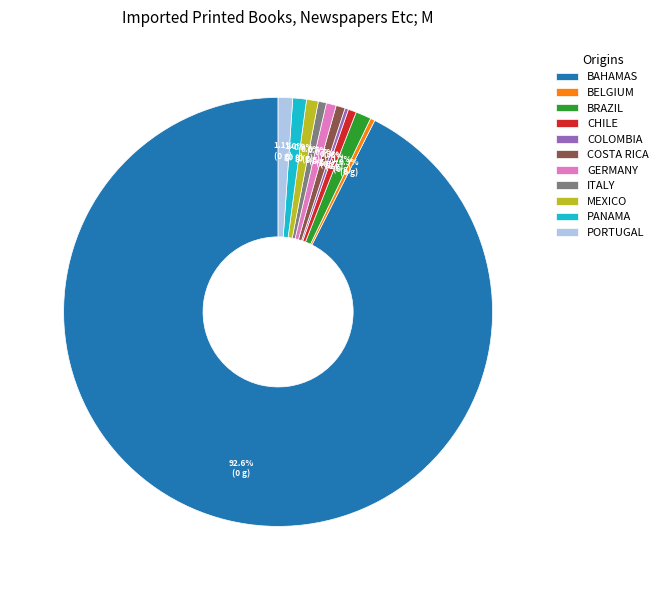

What portion of the pie excludes ITALY?

99.4%